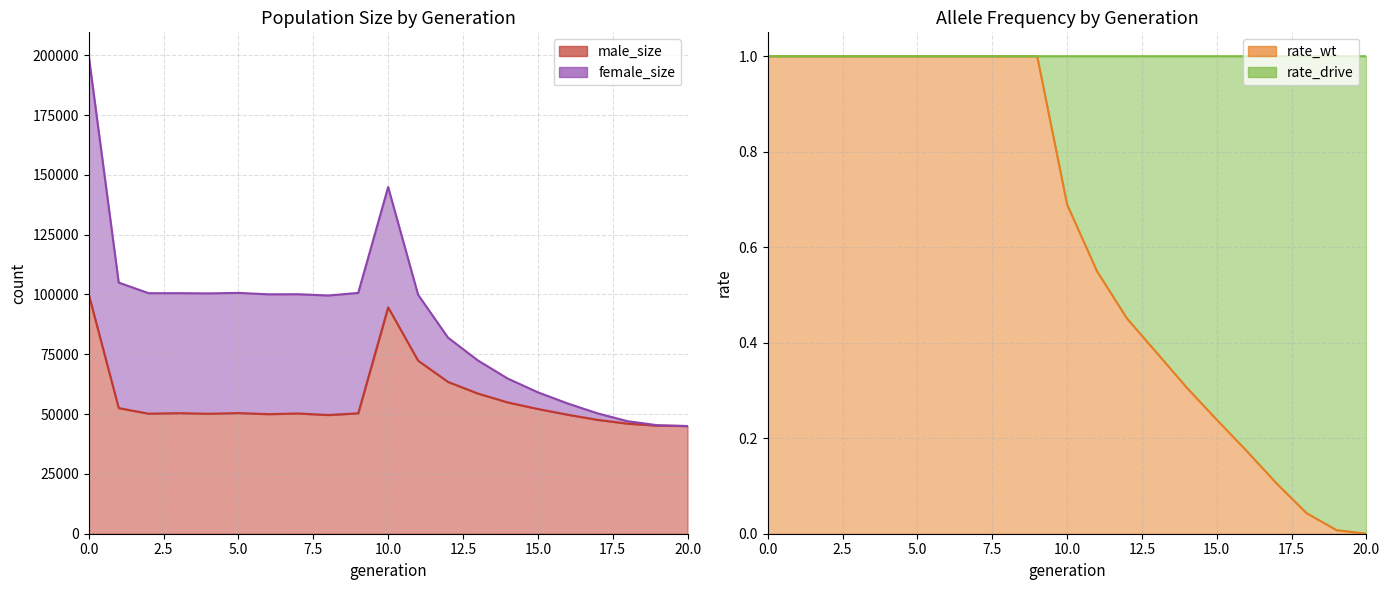

True or false: rate_wt has more than 2 points higher than both neighbors.

False